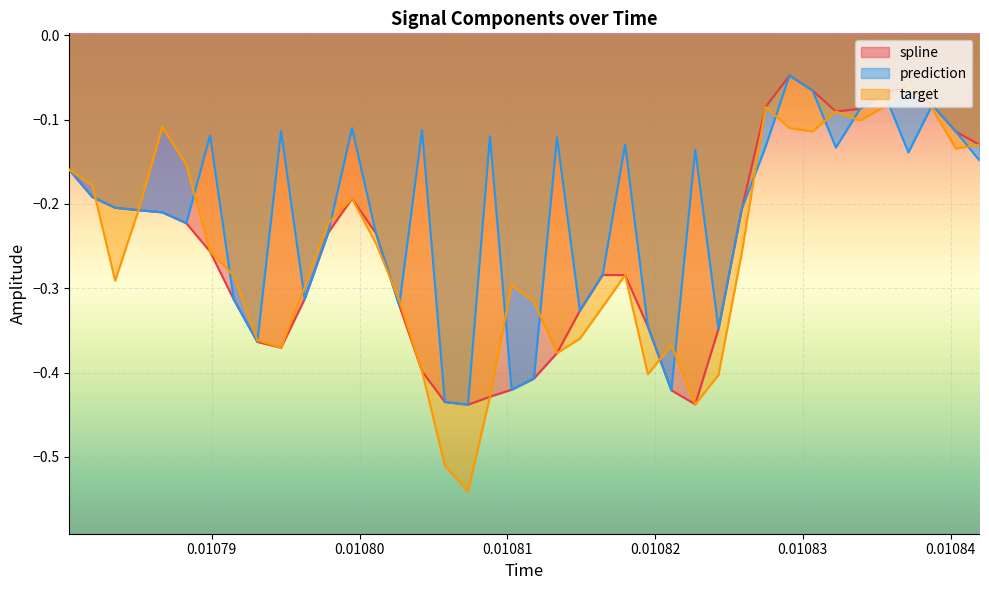

True or false: target and prediction cross at least once.

True